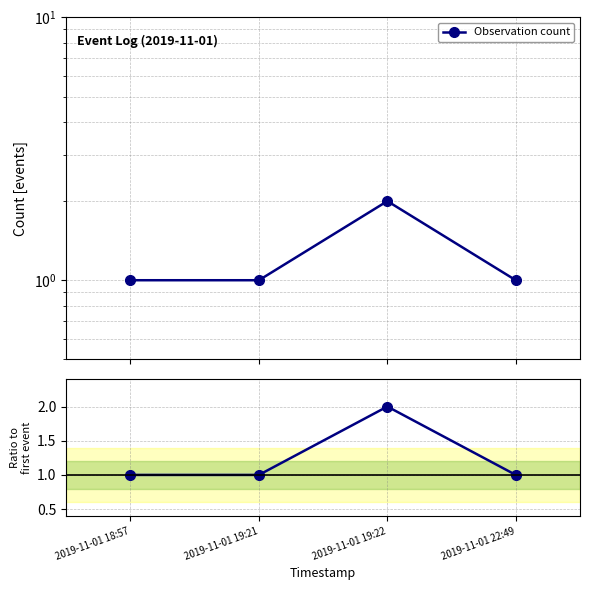

At which label is Observation count closest to 1?

2019-11-01 18:57